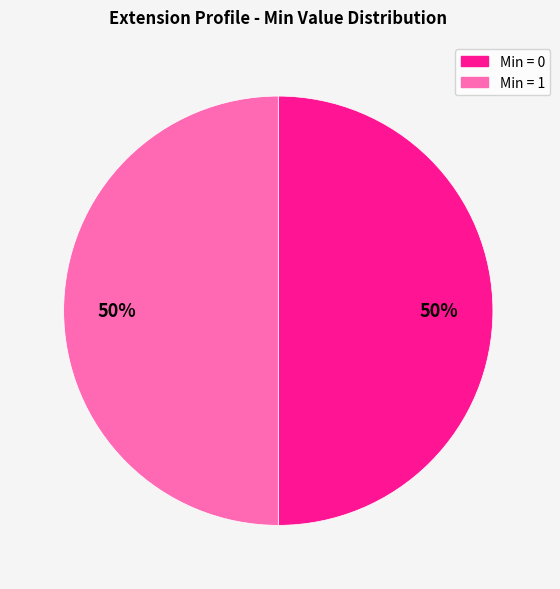

To the nearest percent, what is the average slice percentage?

50%